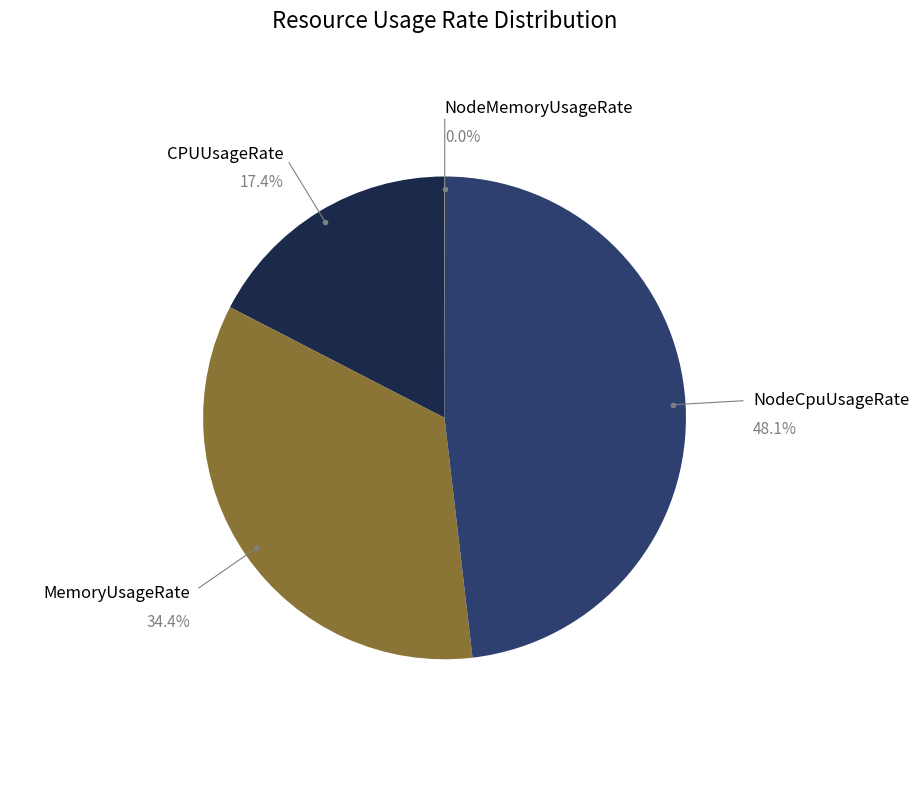

Does any single category account for the majority?

No